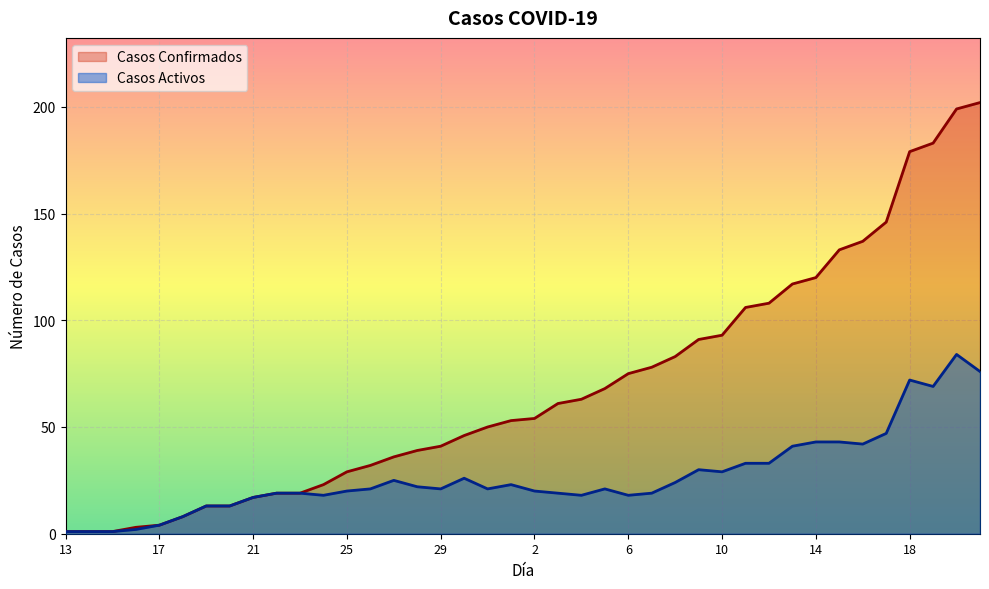

What is the label of the 39th point from the left?

20